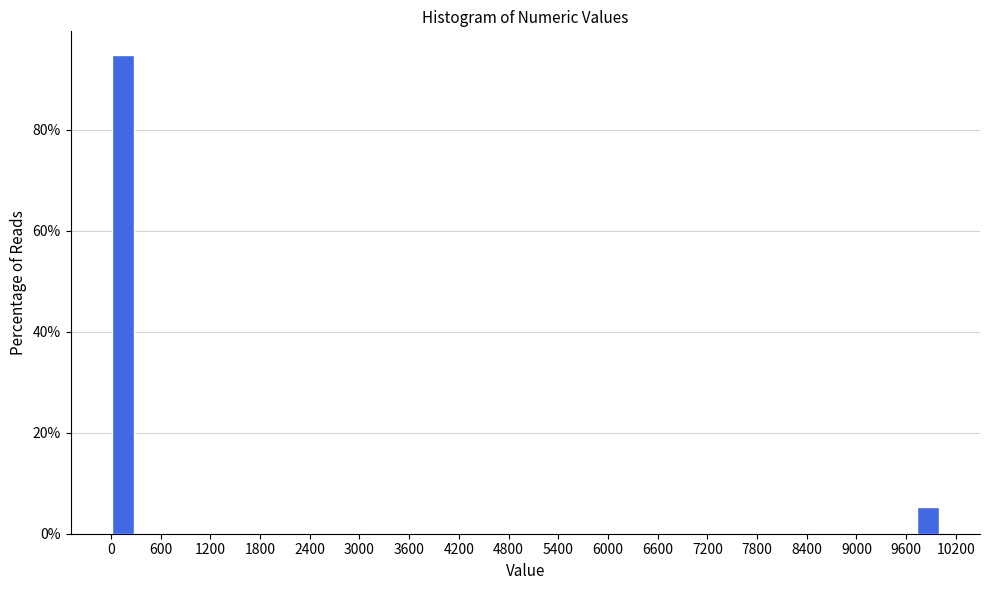

Around what value on the x-axis is the tallest bar? Give the approximate position of its centre, as read against the axis.

100